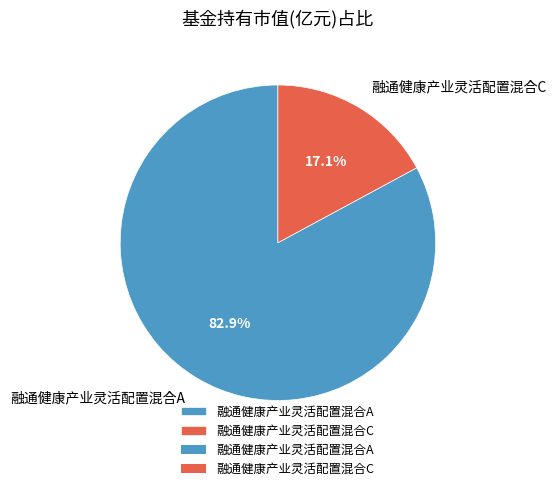

Is 融通健康产业灵活配置混合C the majority of the pie?

No